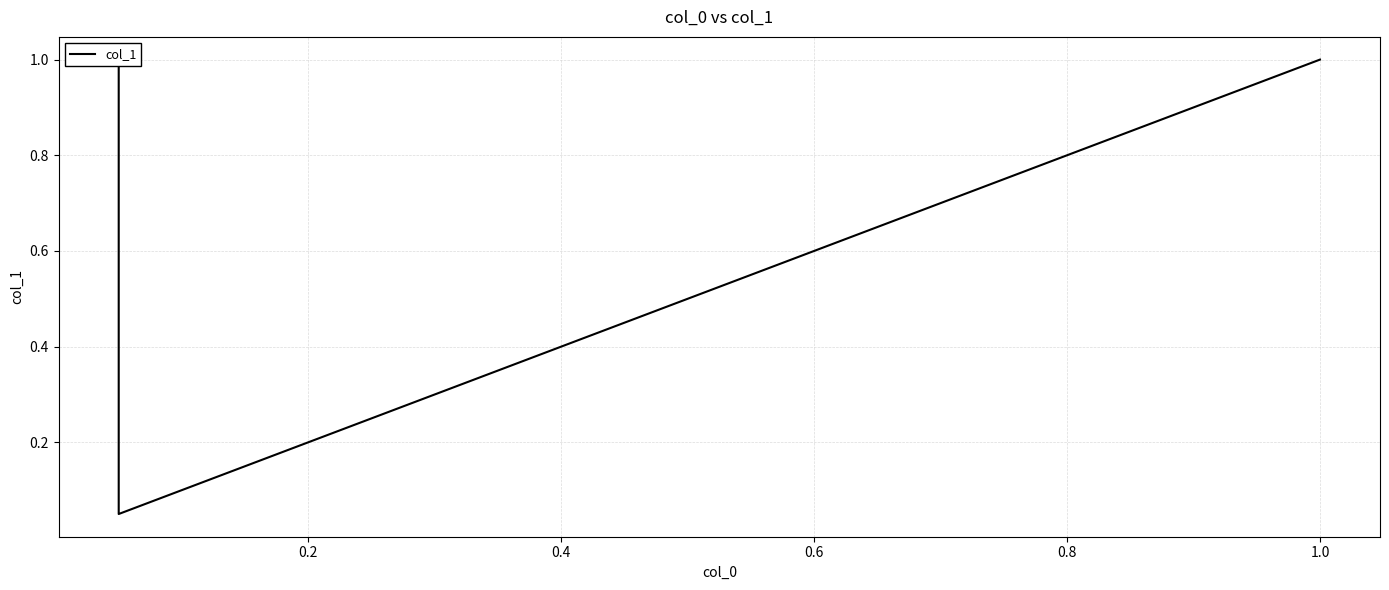

What is the maximum value shown in the chart?

1.0